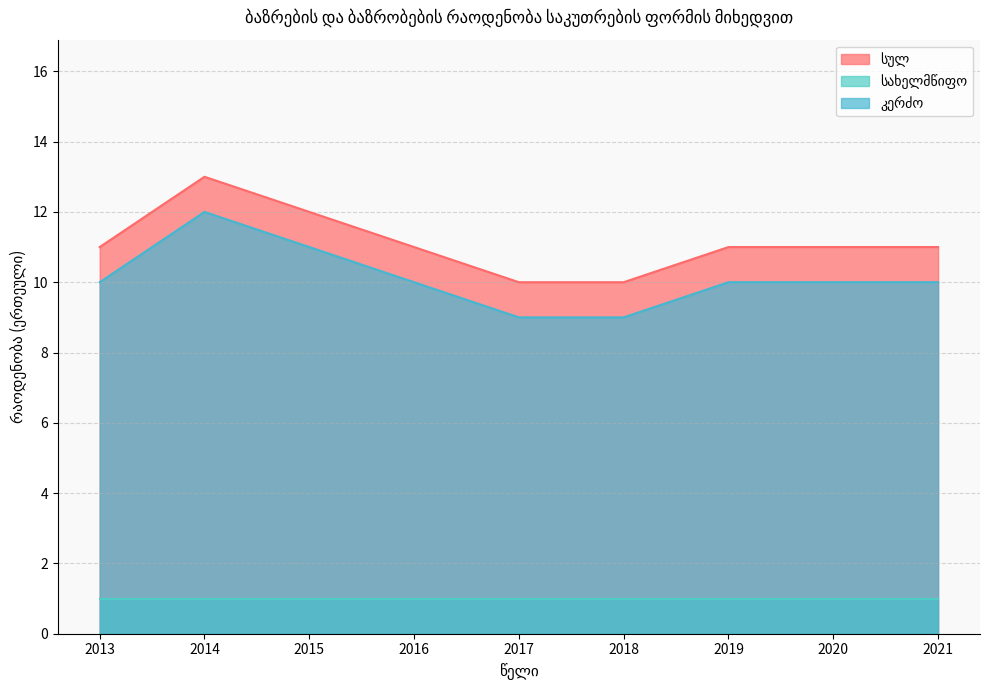

Does the chart have visible grid lines?

Yes